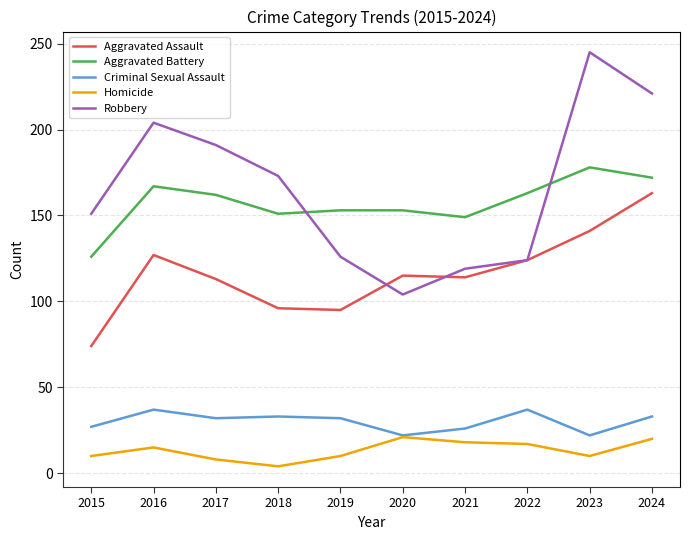

List the series in order of their peak value, lowest first.

Homicide, Criminal Sexual Assault, Aggravated Assault, Aggravated Battery, Robbery